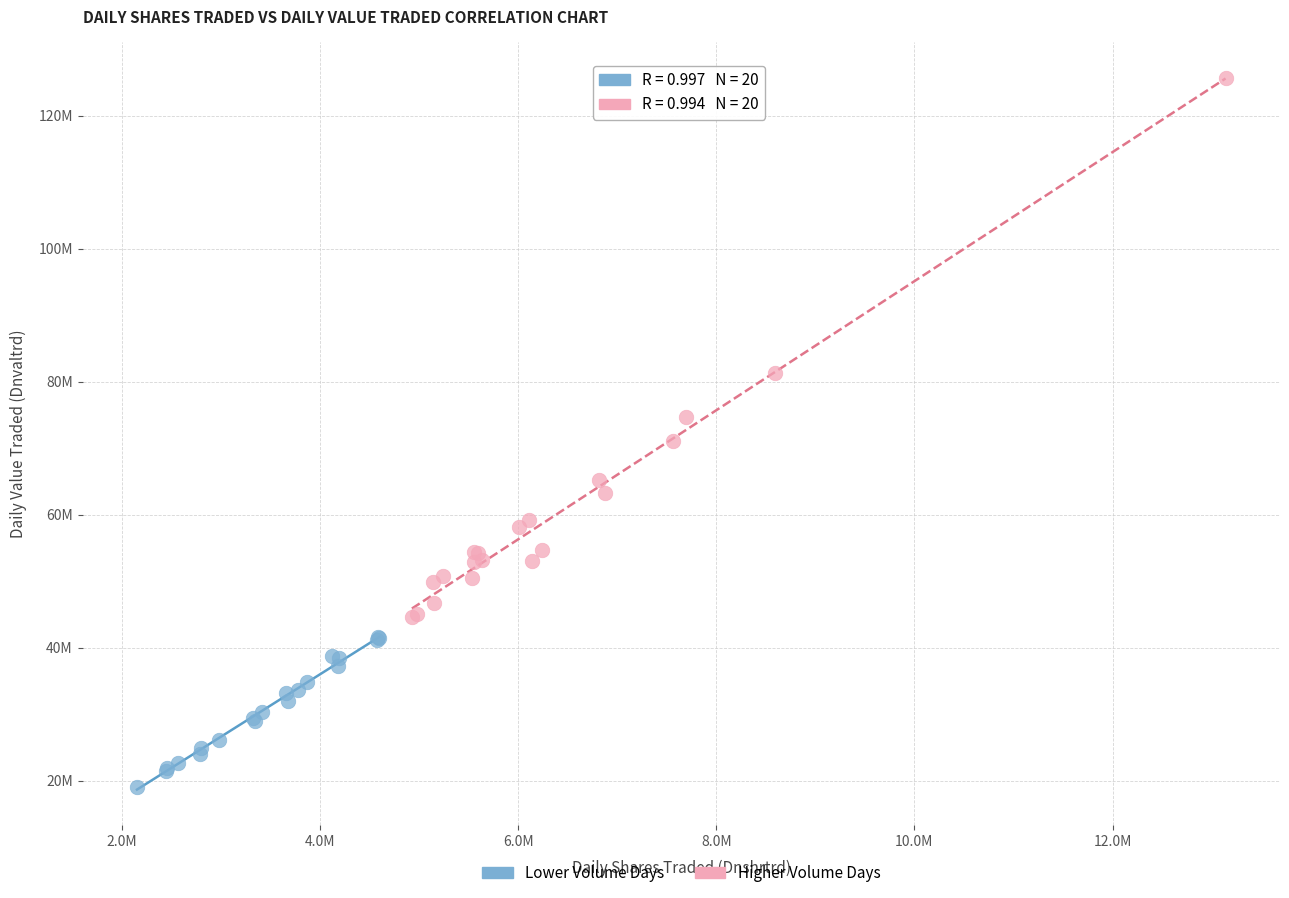

Which series contains the lowest Y value?

Lower Volume Days